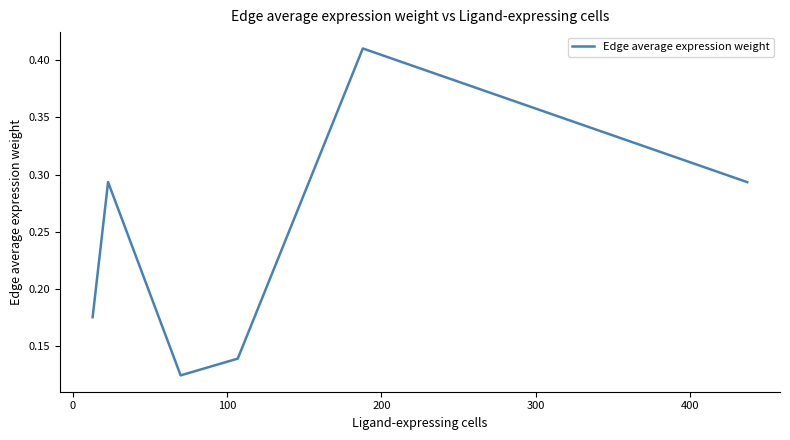

Count the values in the range 0 to 1.

6